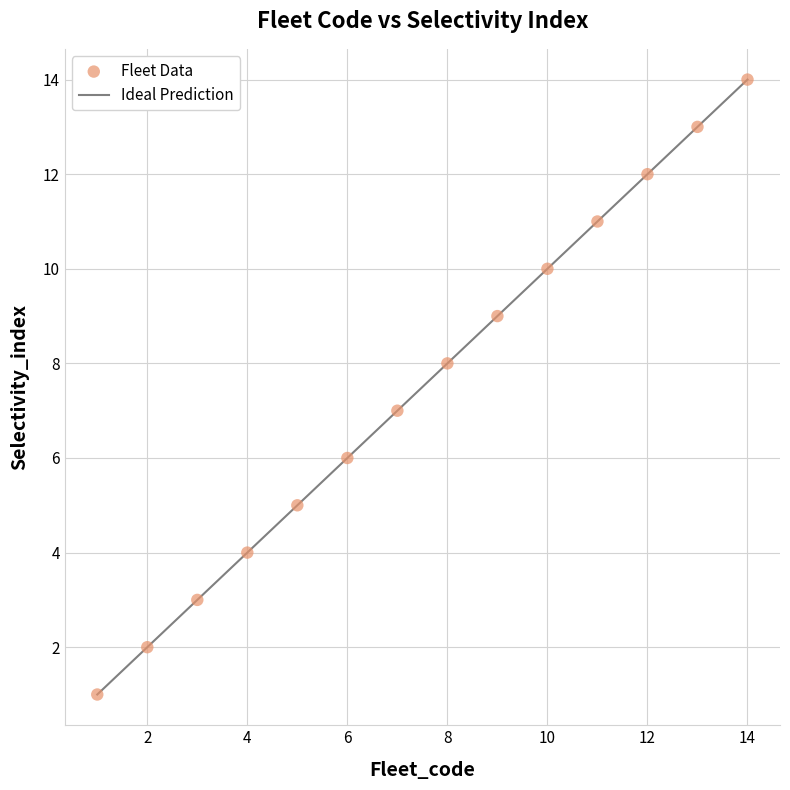

What is the range of Y values (max minus min)?

13